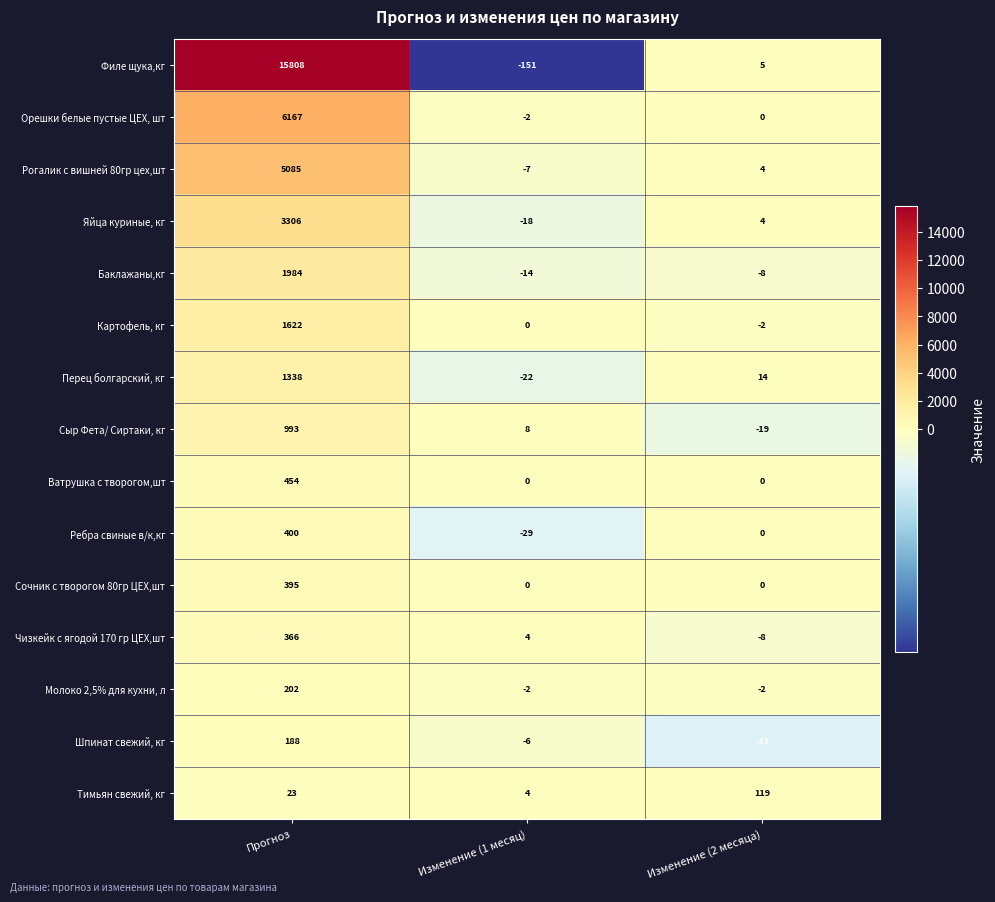

At which category is the sum across all series the highest?

Прогноз